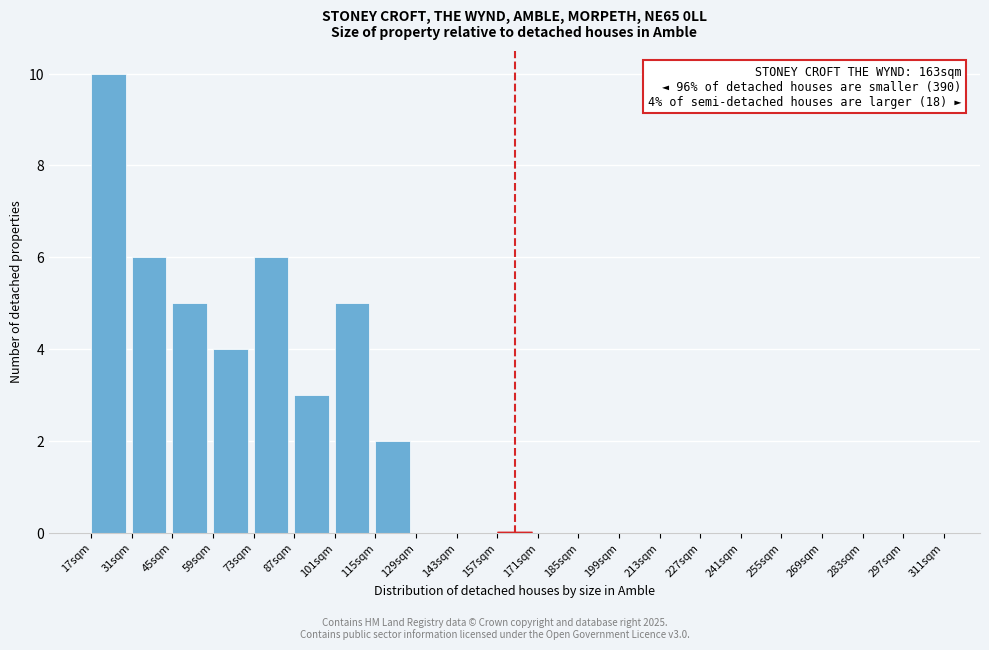

Over which range of the x-axis is the bar tallest?

17 to 31